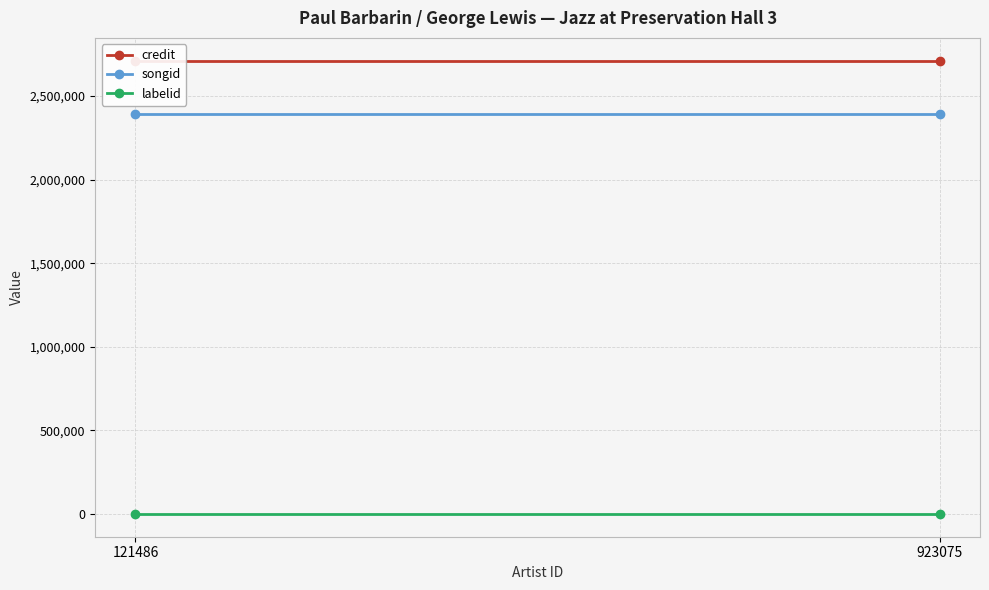

The value of credit at 121486 is 2711868. True or false?

True